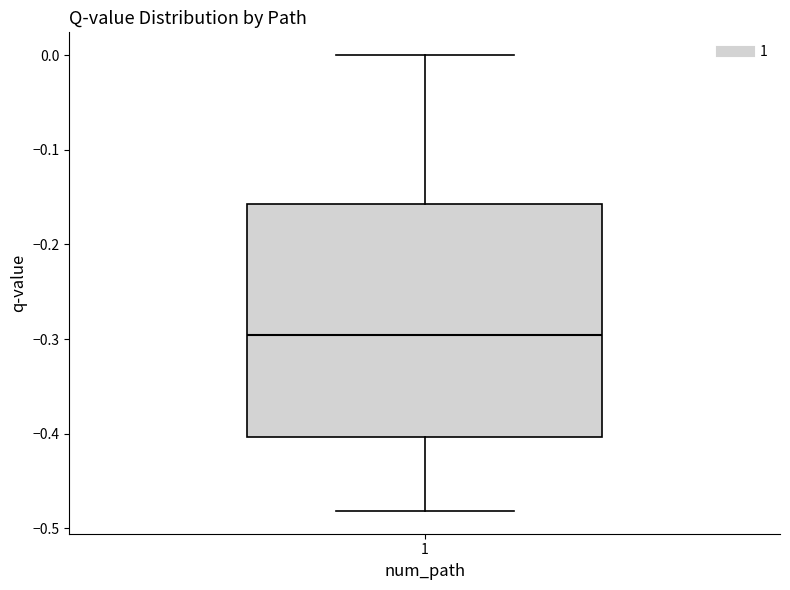

Where is the upper edge of the box at x = 1 on the y-axis? The values are not printed on the chart, so give them approximately, as read against the axis.

-0.16